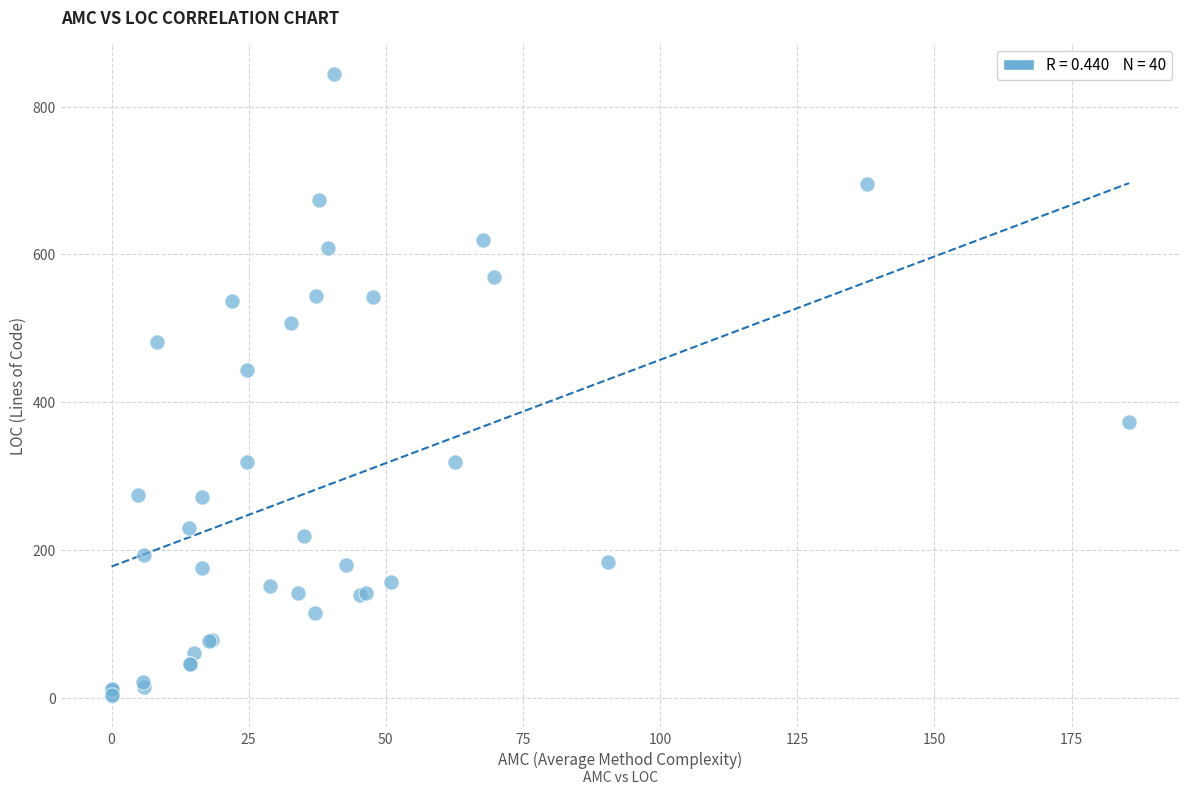

What Y value in the scatter plot is closest to 423?

444